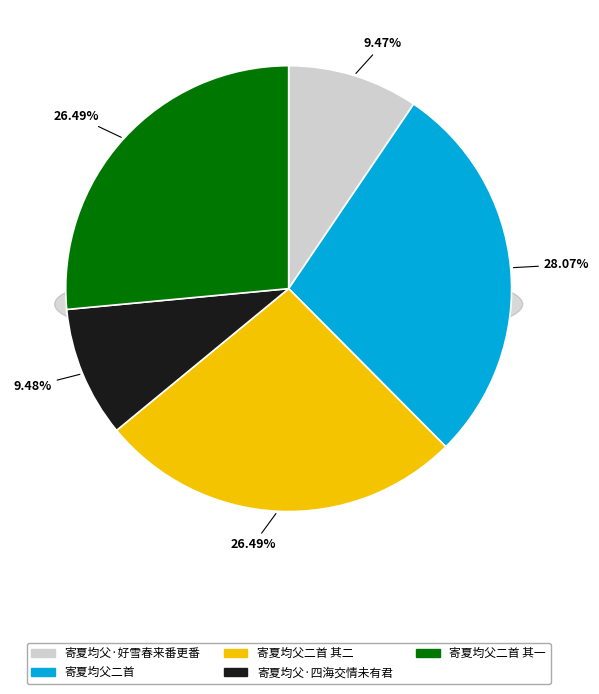

Rank the categories by value from lowest to highest.

寄夏均父·好雪春来番更番, 寄夏均父·四海交情未有君, 寄夏均父二首 其一, 寄夏均父二首 其二, 寄夏均父二首